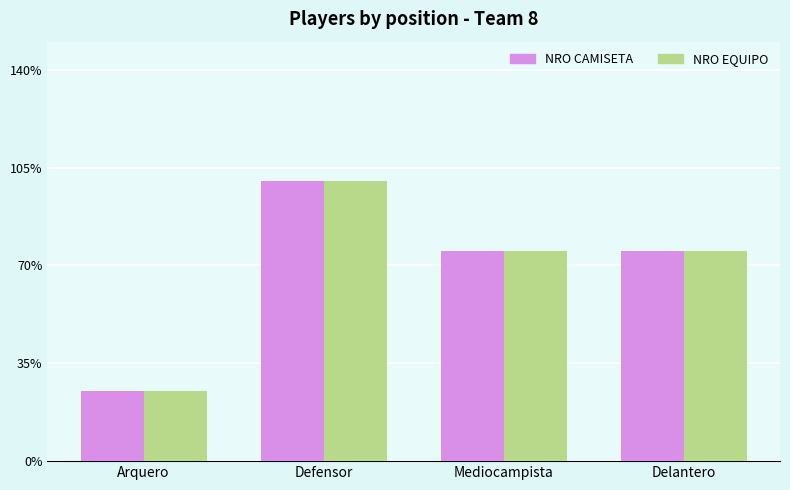

What is the sum of all NRO EQUIPO values?

11